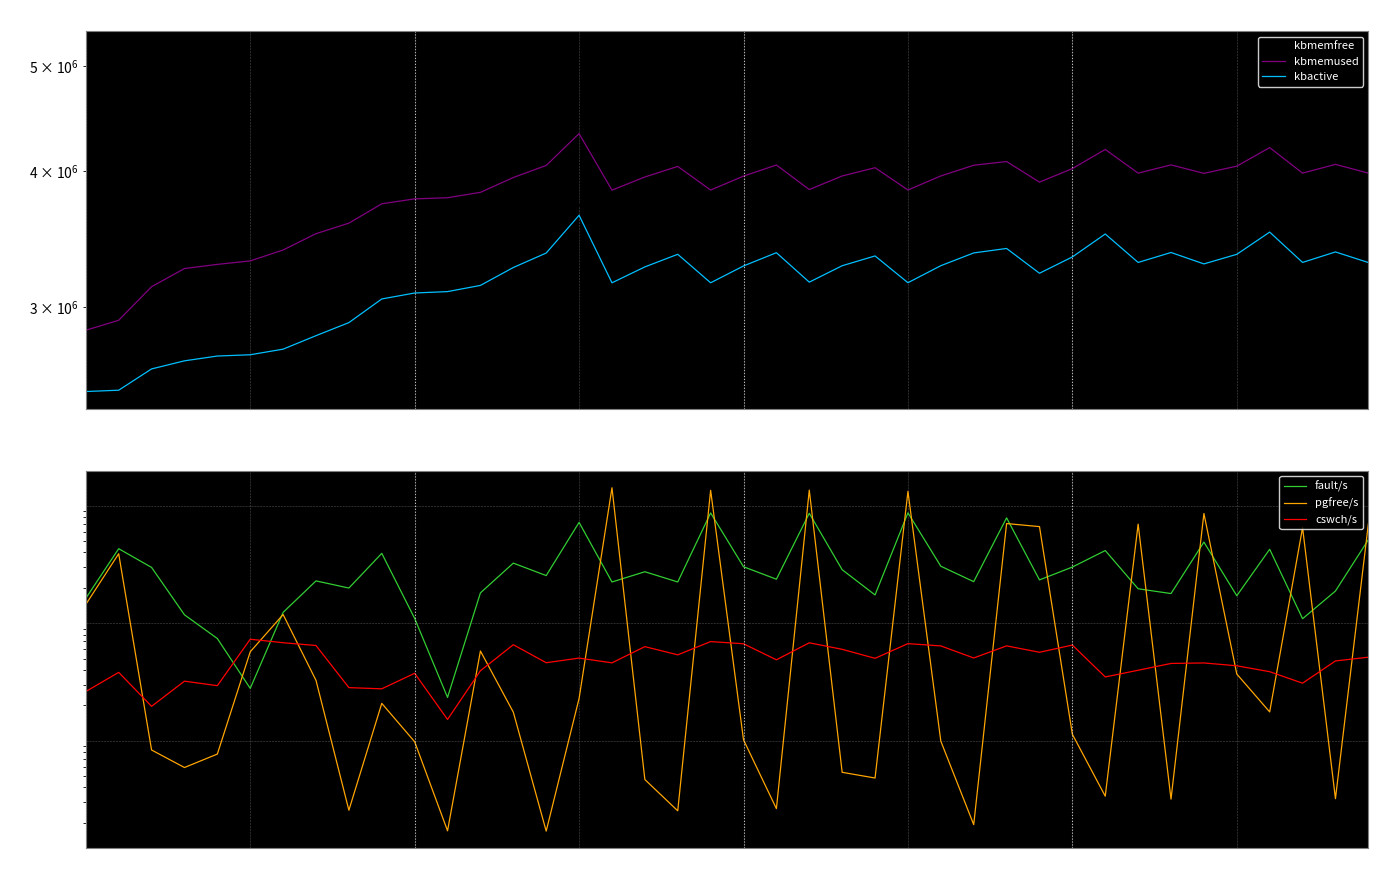

True or false: kbmemused and kbactive intersect in this chart.

False